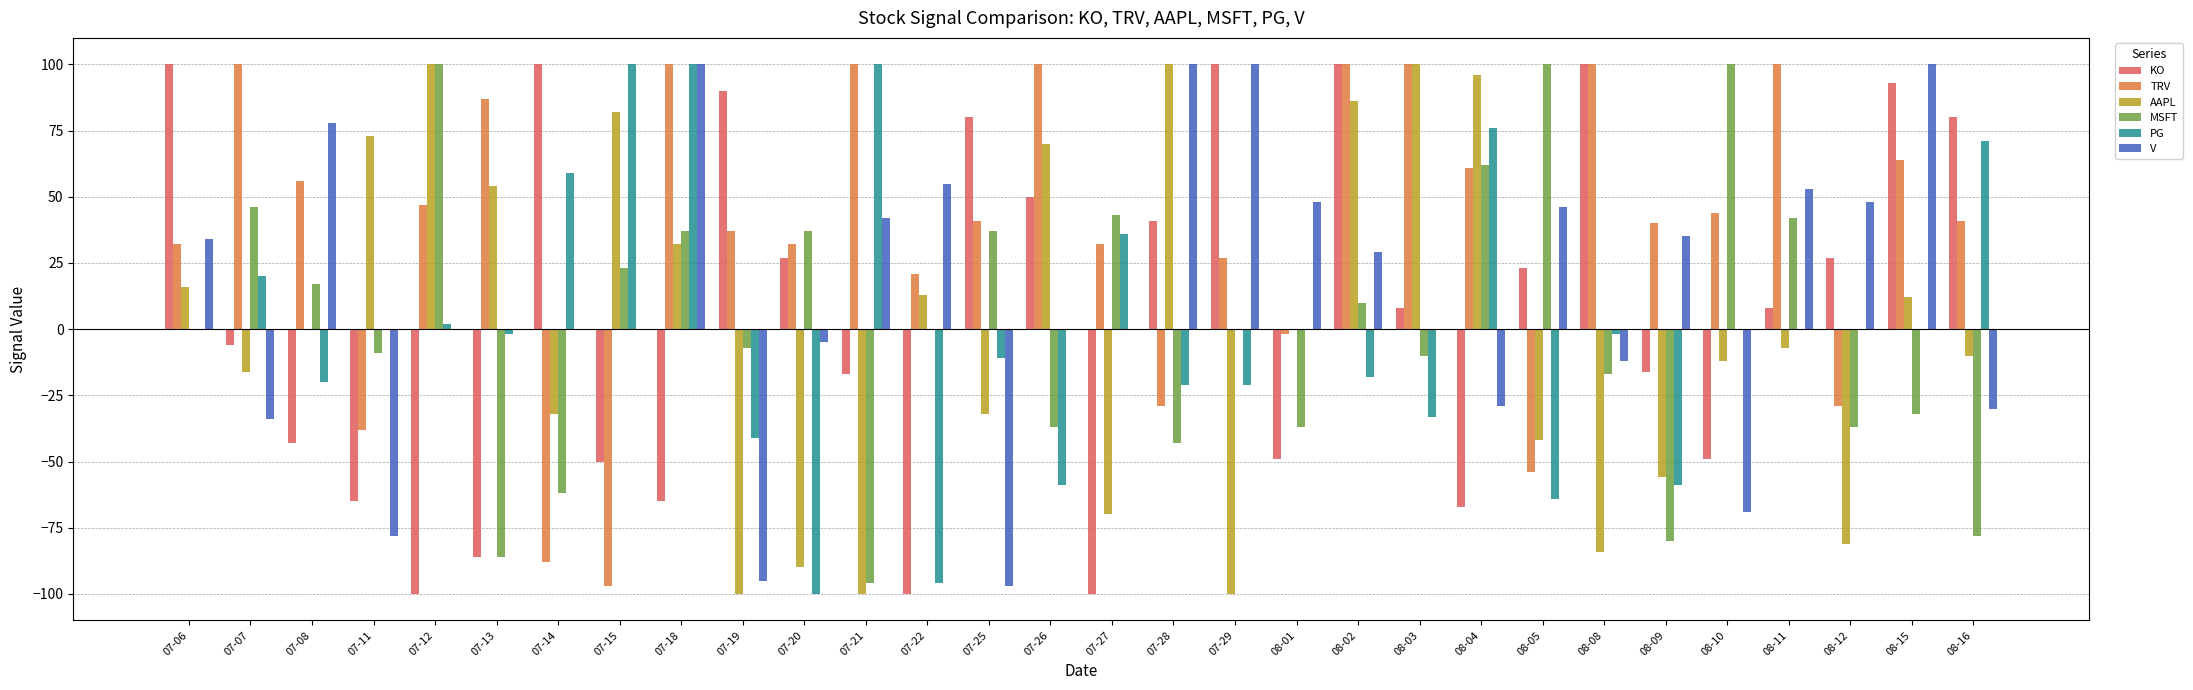

Is it true that KO equals -67 at 08-04?

True